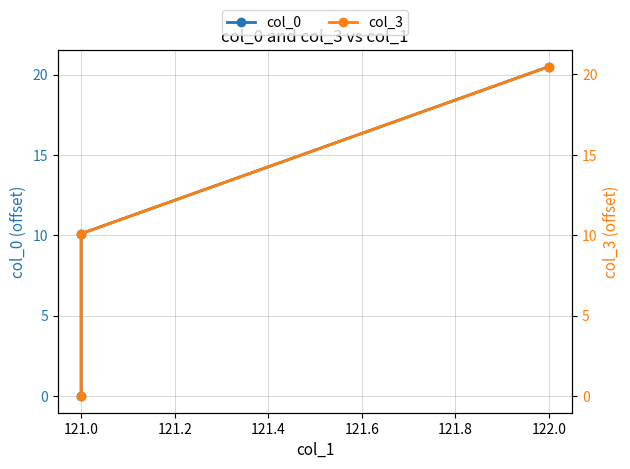

True or false: col_3 has a value of 9.0 at 121.0.

False